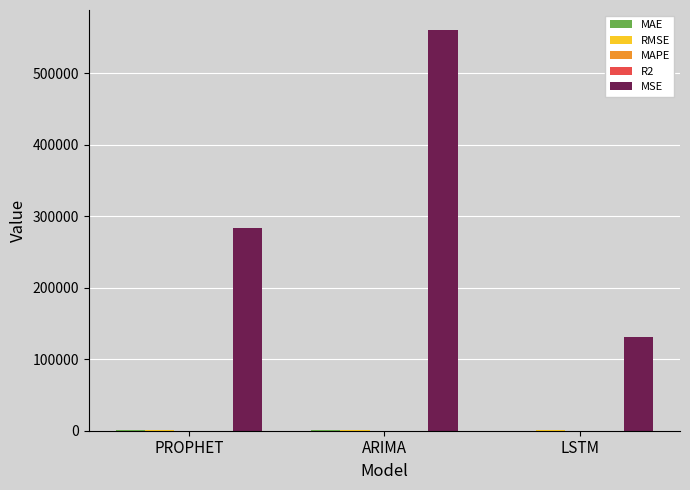

The MSE series shows 65368.6 at PROPHET. True or false?

False